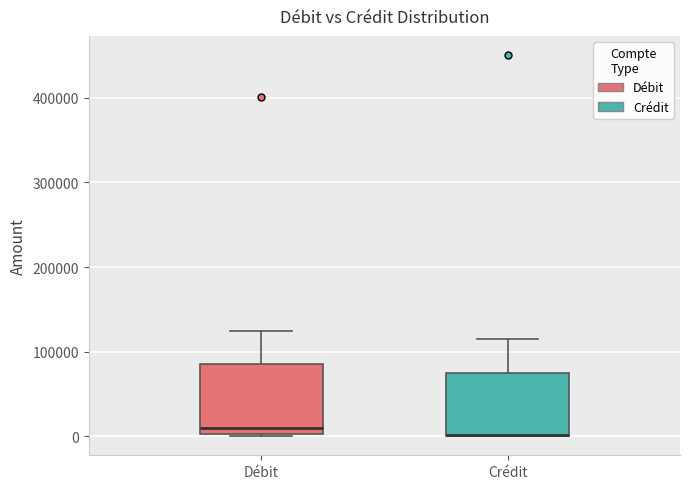

Reading left to right, read every box against the y-axis: the position of its median line, the range the box covers, and the ends of its whiskers. The values are not printed on the chart, so give them approximately, as read against the axis.

Débit: median 10000, box 0 to 90000, whiskers 0 to 120000
Crédit: median 0 (drawn on the box's lower edge), box 0 to 80000, whiskers 0 to 110000